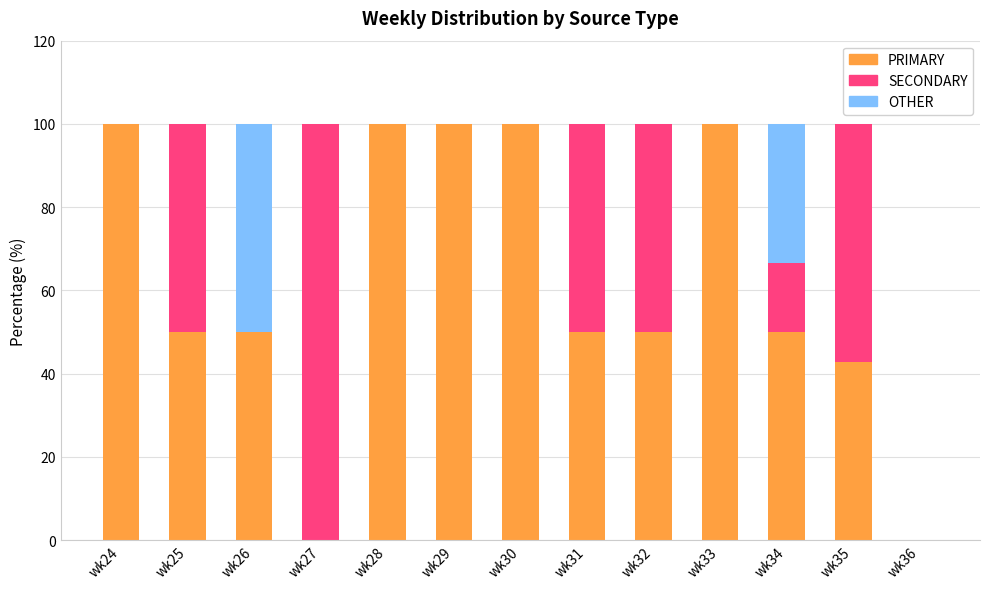

What is the total value across all series at wk33?

100.0